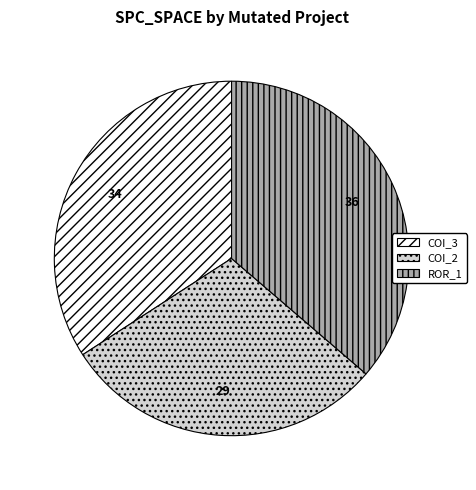

Which has a higher value, ROR_1 or COI_2?

ROR_1